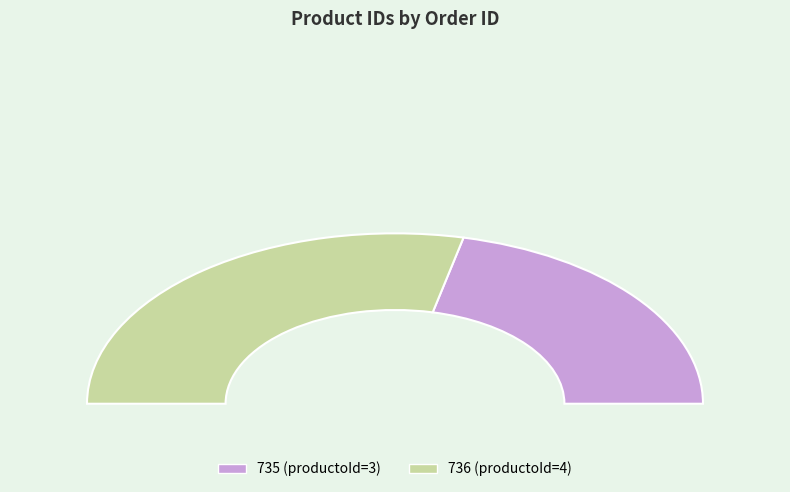

How many segments does this pie chart have?

2